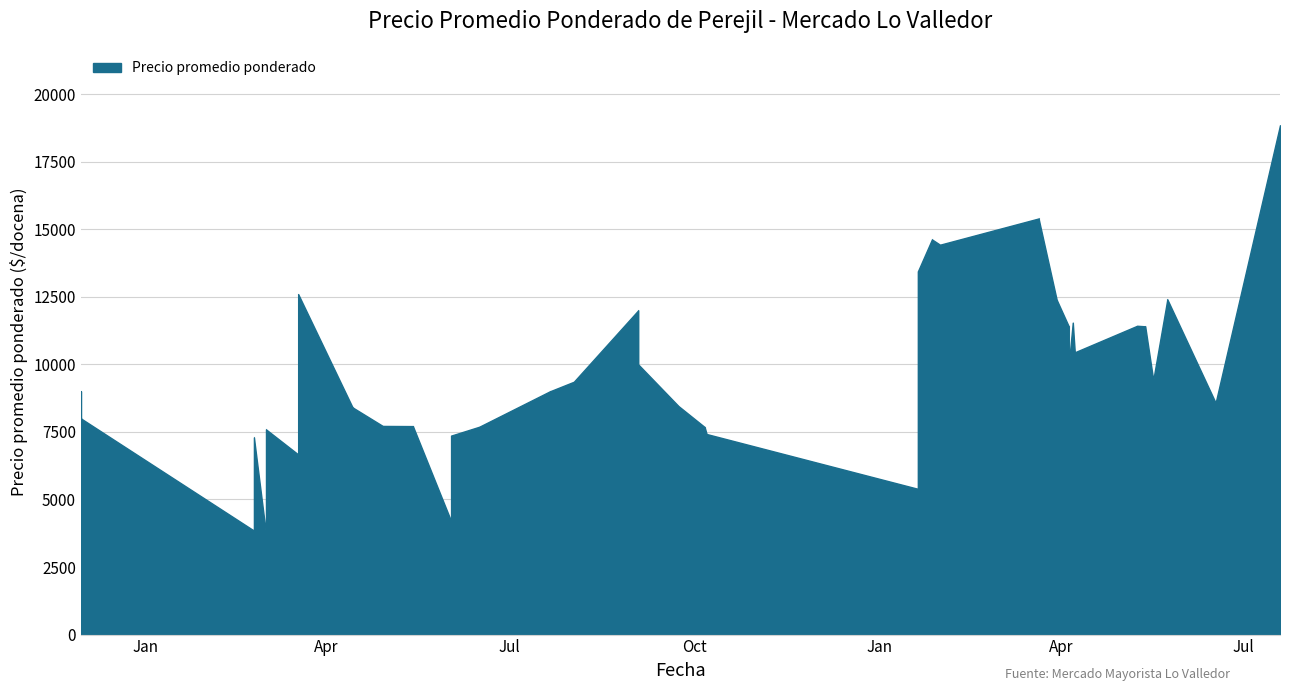

The chart shows a value of 4352 at 2020-11-30. True or false?

False